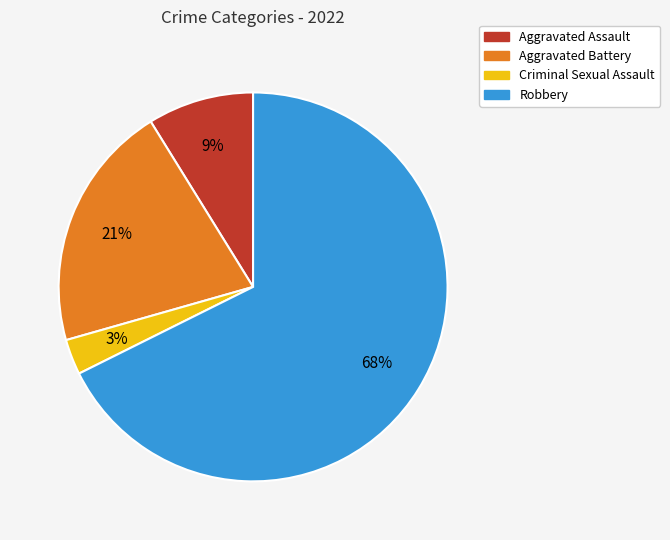

Is it true that Aggravated Assault is 9% of the pie?

True